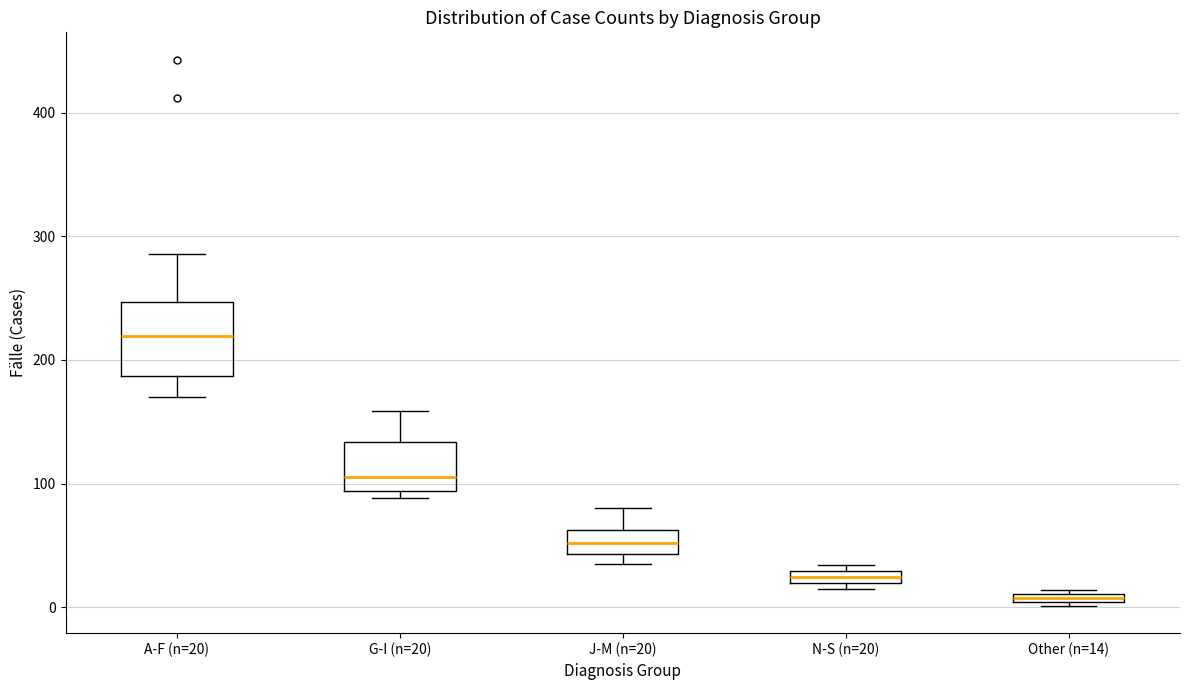

Where is the upper edge of the box for Other (n=14) on the y-axis? The values are not printed on the chart, so give them approximately, as read against the axis.

10